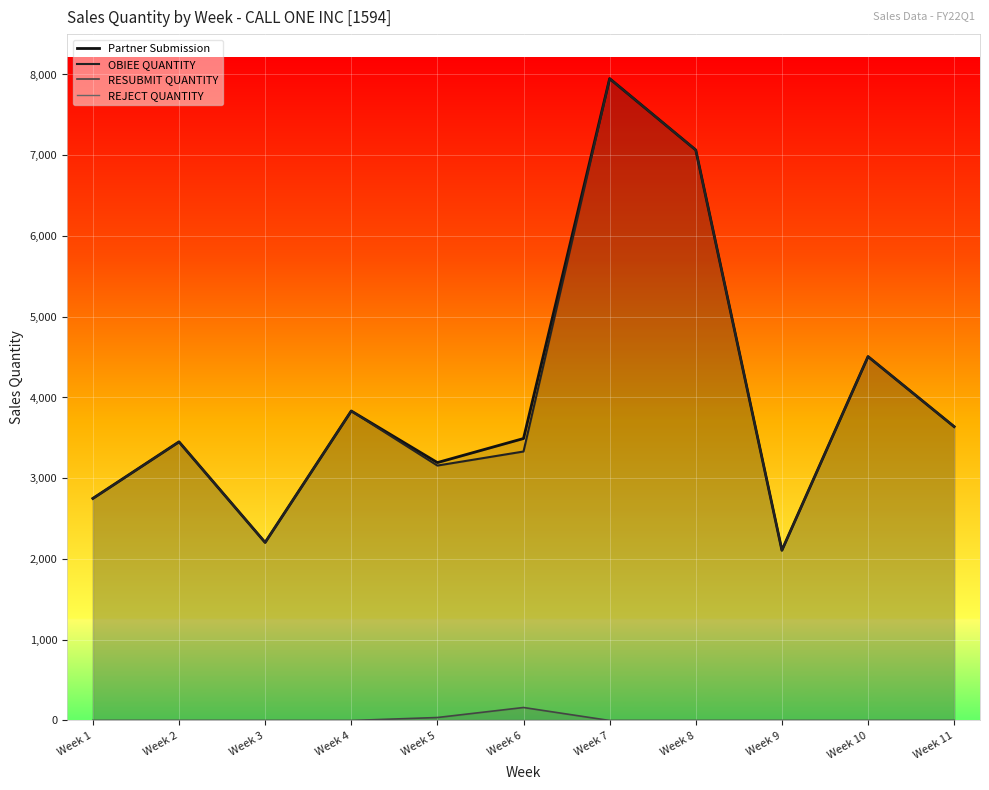

Reading left to right, extract all data points from this chart.

Partner Submission: Week 1=2750	Week 2=3451	Week 3=2205	Week 4=3833	Week 5=3194	Week 6=3492	Week 7=7949	Week 8=7065	Week 9=2108	Week 10=4507	Week 11=3639
OBIEE QUANTITY: Week 1=2750	Week 2=3450	Week 3=2205	Week 4=3833	Week 5=3157	Week 6=3331	Week 7=7949	Week 8=7065	Week 9=2108	Week 10=4507	Week 11=3639
RESUBMIT QUANTITY: Week 1=0	Week 2=0	Week 3=0	Week 4=0	Week 5=37	Week 6=161	Week 7=0	Week 8=0	Week 9=0	Week 10=0	Week 11=0
REJECT QUANTITY: Week 1=0	Week 2=1	Week 3=0	Week 4=0	Week 5=0	Week 6=0	Week 7=0	Week 8=0	Week 9=0	Week 10=0	Week 11=0